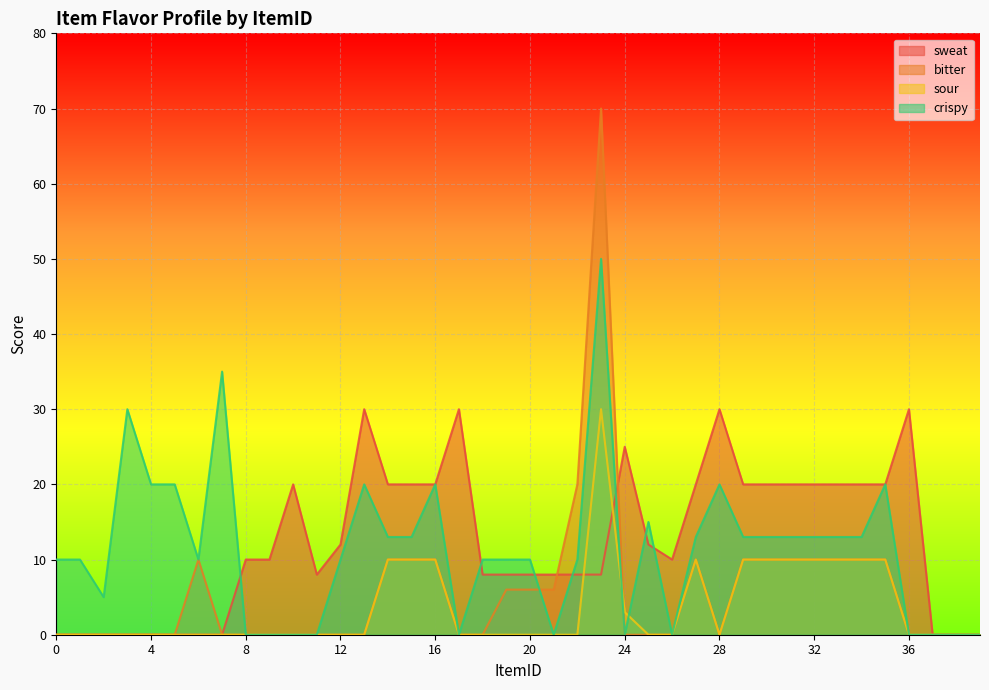

How many lines are shown in the chart?

4